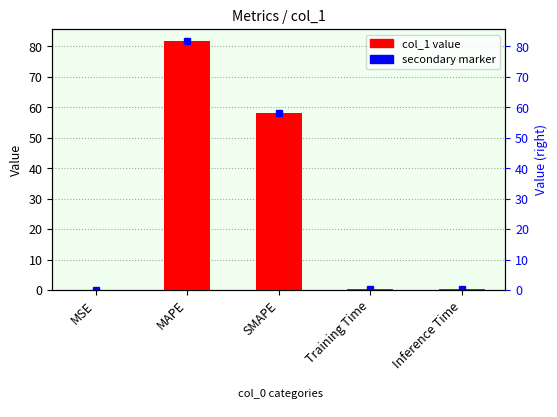

What is the sum of the values at SMAPE and Inference Time?

58.3